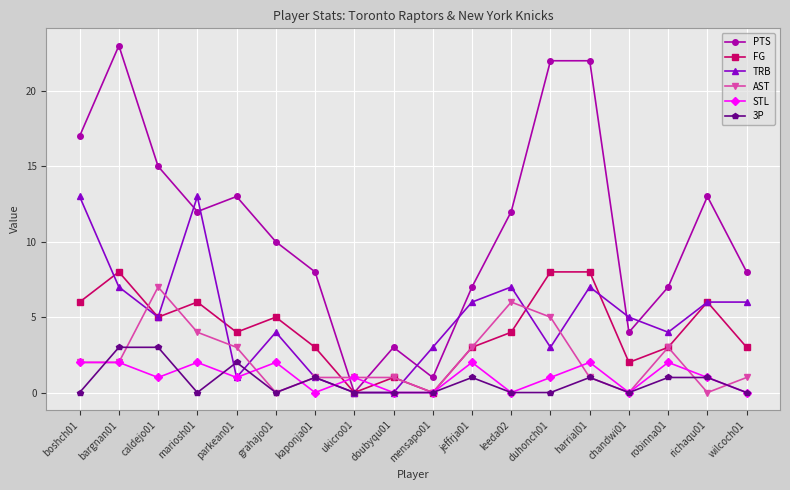

Between caldejo01 and mensapo01, which series saw the biggest shift?

PTS